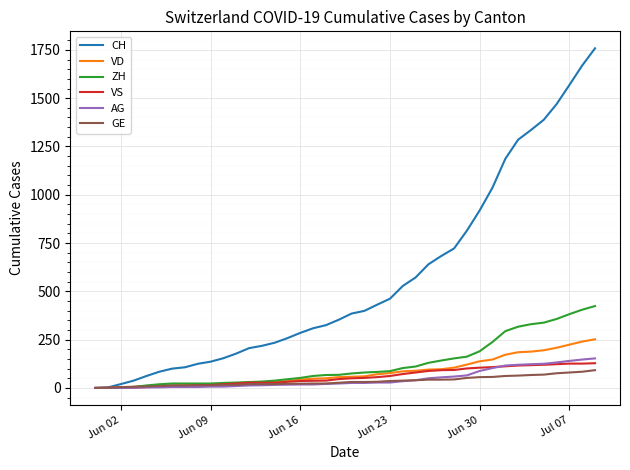

How many lines are shown in the chart?

6